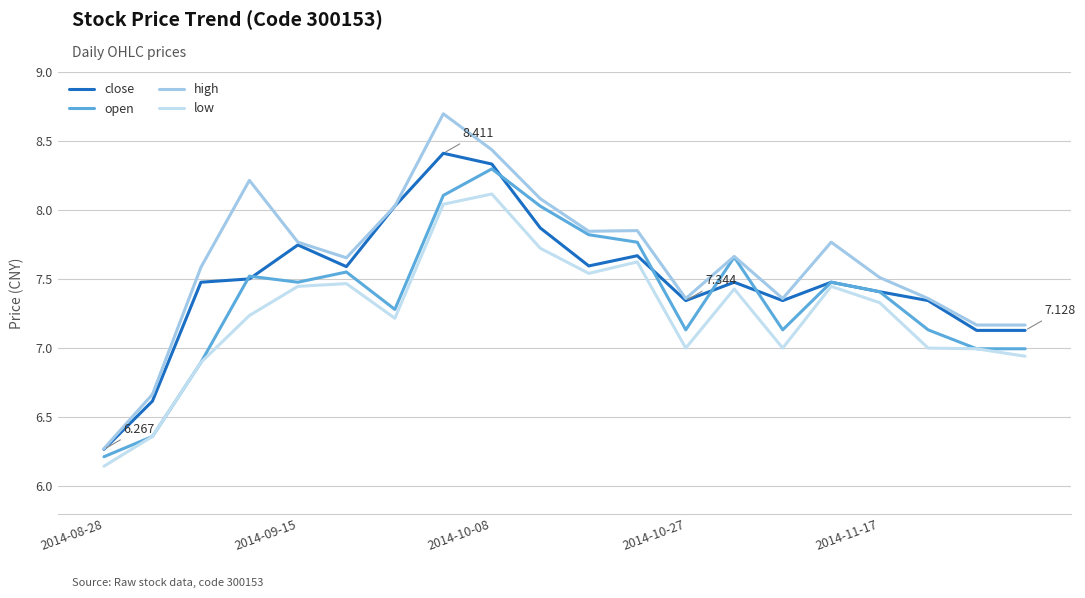

Which series has the widest spread of values?

high